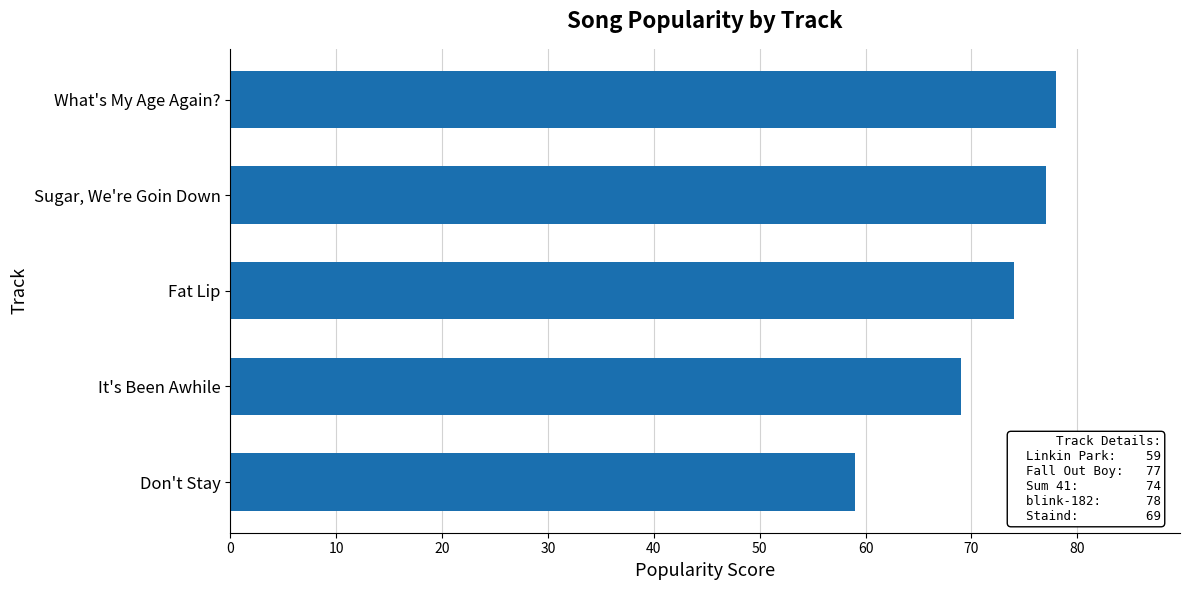

Reading bottom to top, what are all the values shown in this chart?

59	69	74	77	78